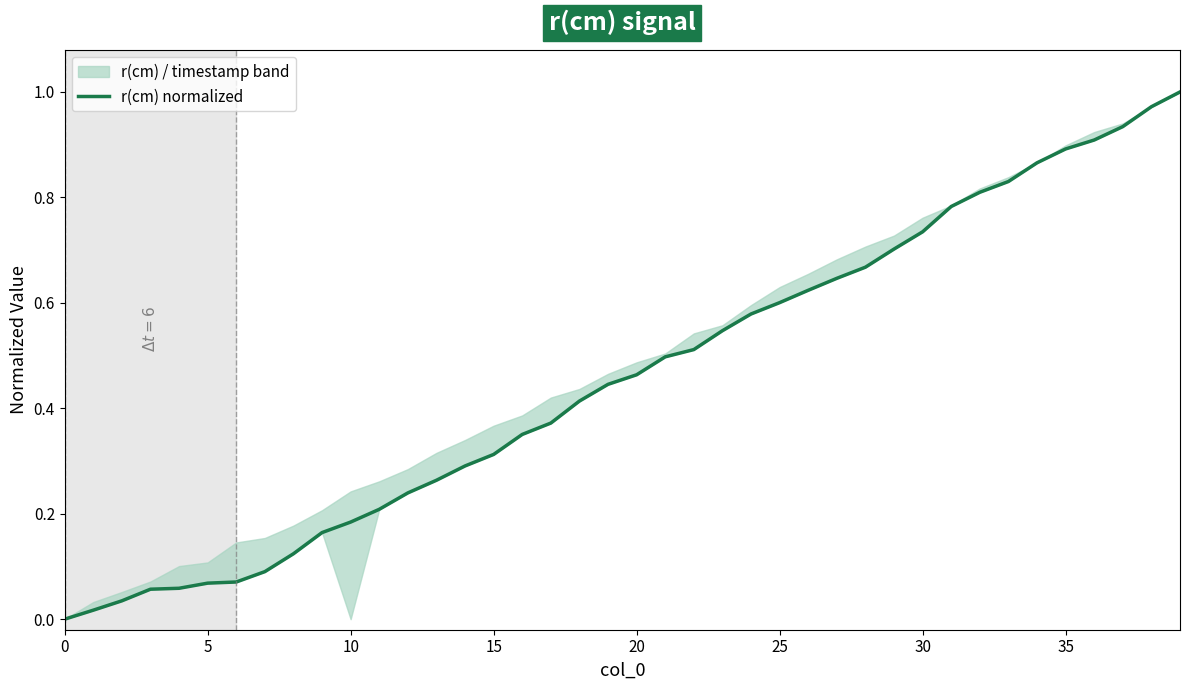

True or false: the data shows 0.2 at 12.

True